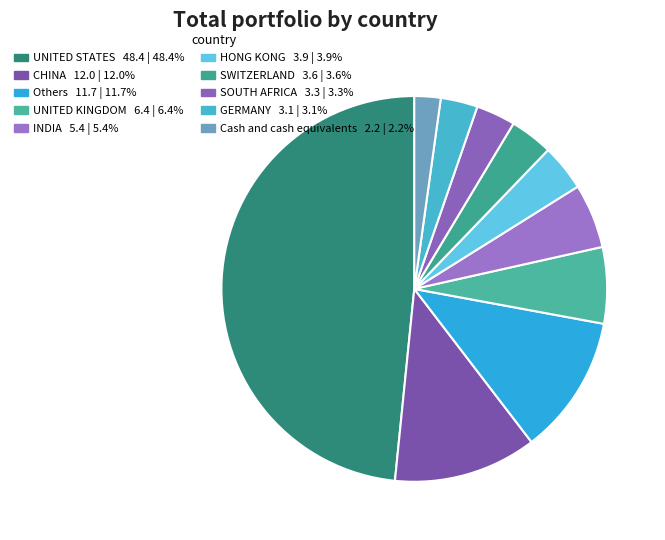

Rank the categories by value from highest to lowest.

UNITED STATES, CHINA, Others, UNITED KINGDOM, INDIA, HONG KONG, SWITZERLAND, SOUTH AFRICA, GERMANY, Cash and cash equivalents